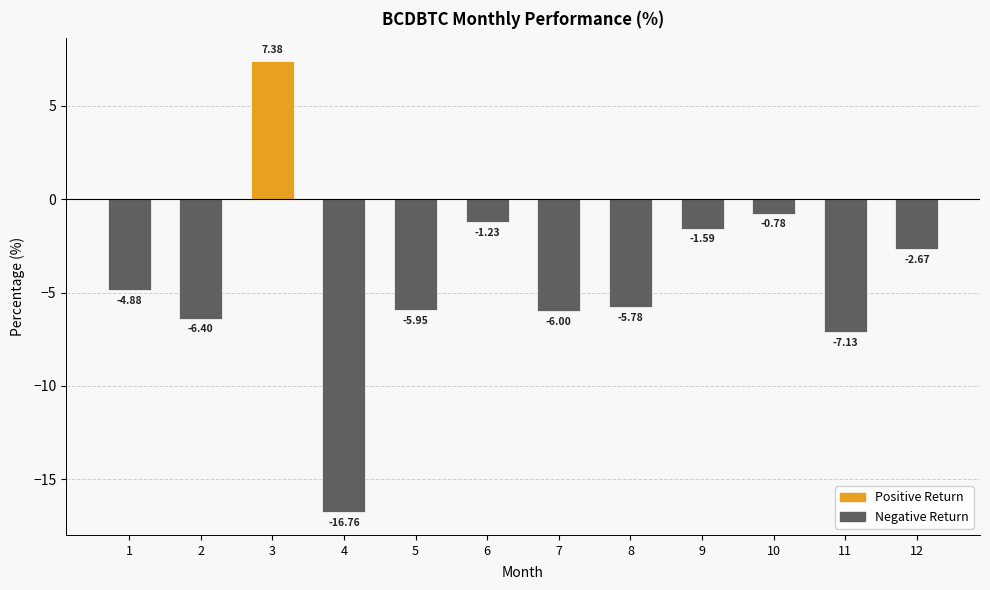

What is the difference between the second highest and minimum values?

16.0